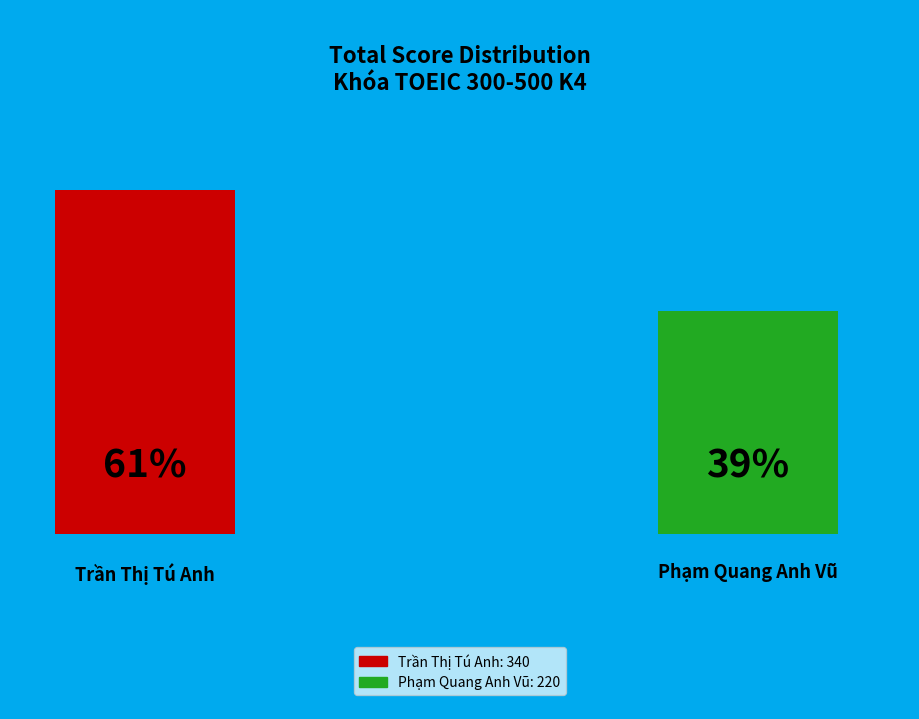

Which has a higher value, Phạm Quang Anh Vũ or Trần Thị Tú Anh?

Trần Thị Tú Anh